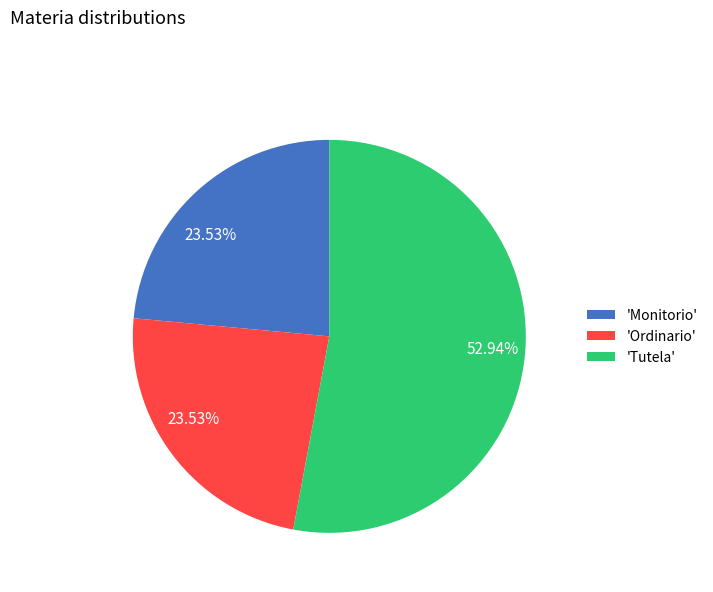

Is 'Tutela' the majority of the pie?

Yes